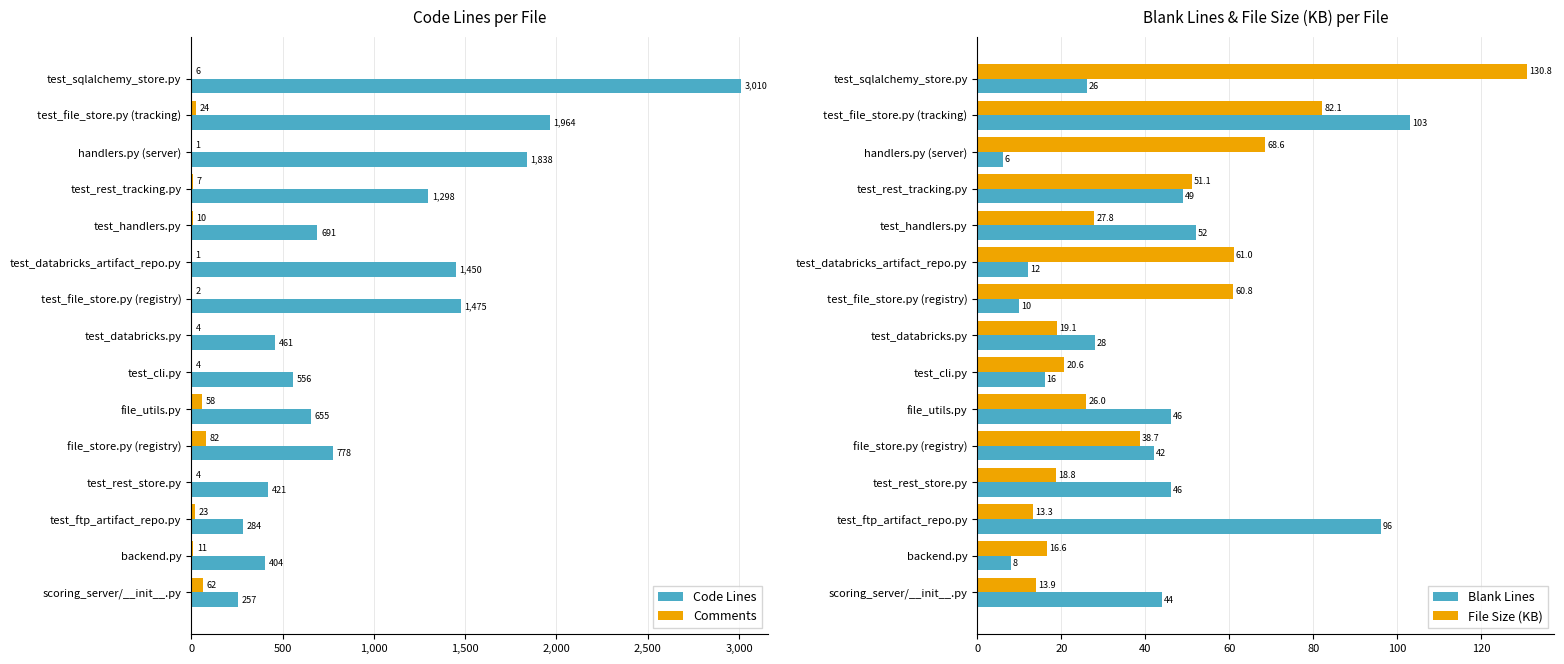

Count the number of categories in the chart.

15